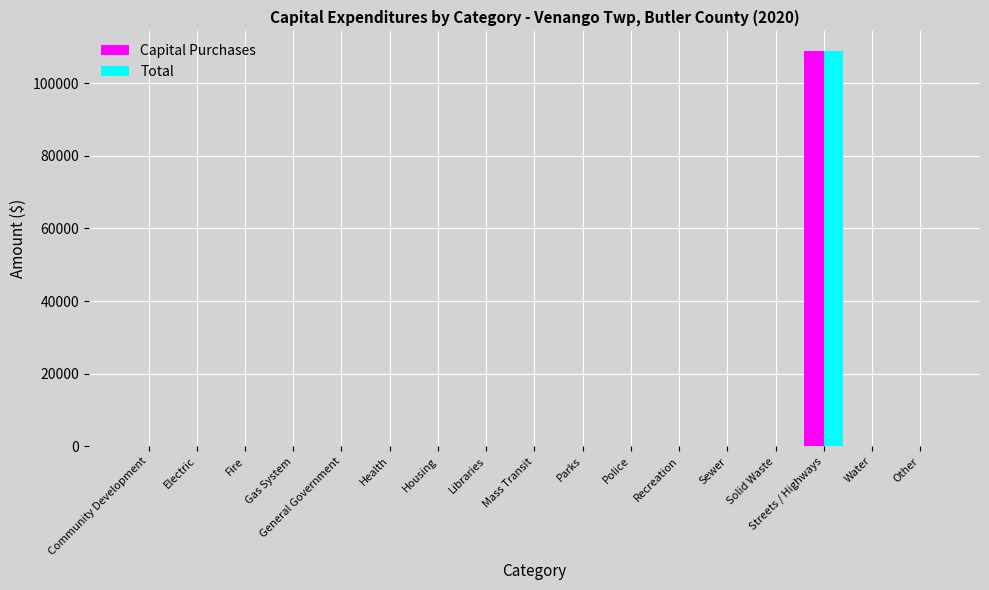

The Capital Purchases series shows 0 at Gas System. True or false?

True